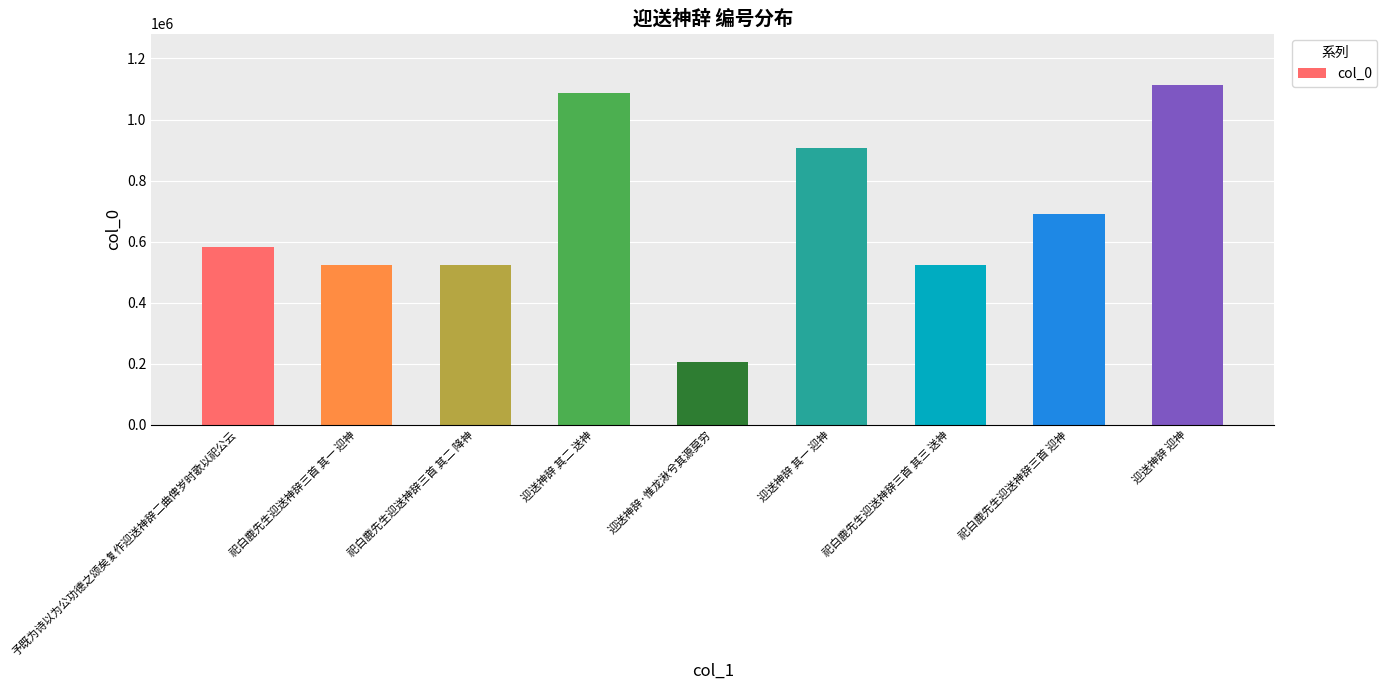

The chart shows a value of 887991 at 祀白鹿先生迎送神辞三首 其三 送神. True or false?

False